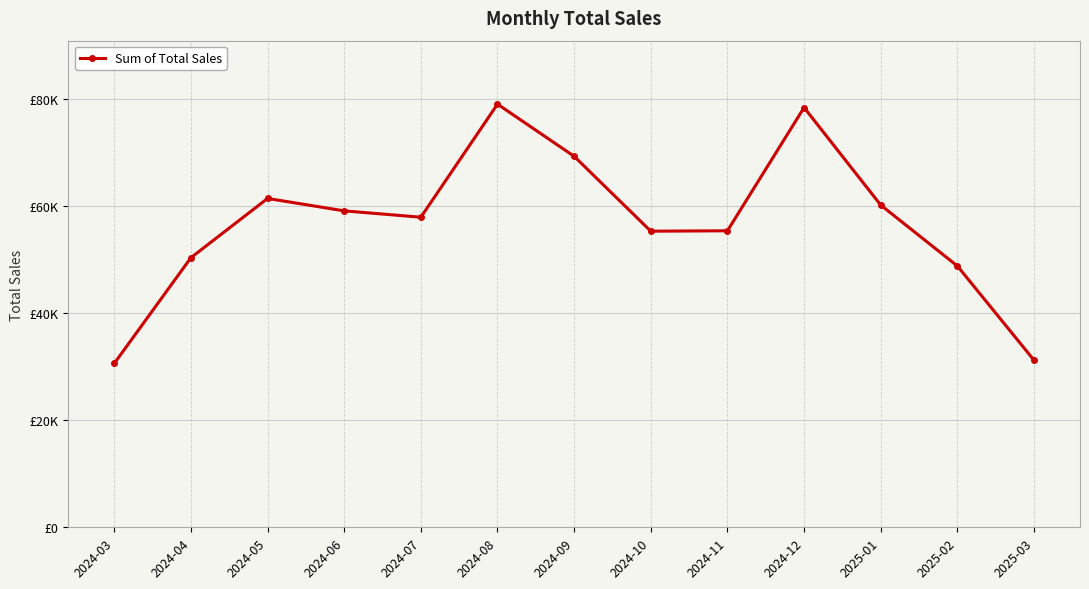

What is the smallest value displayed?

30621.0